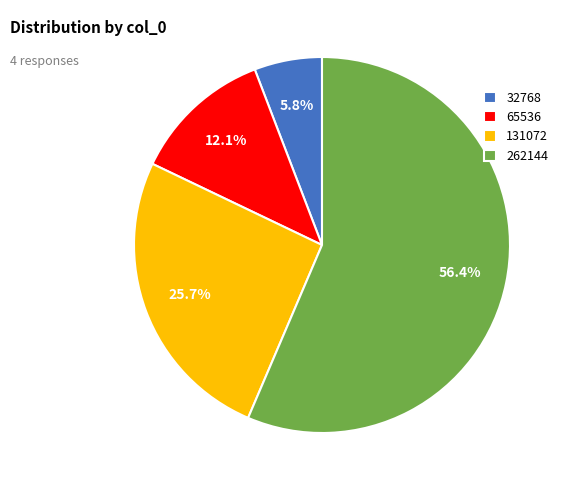

Which slice is the smallest?

32768